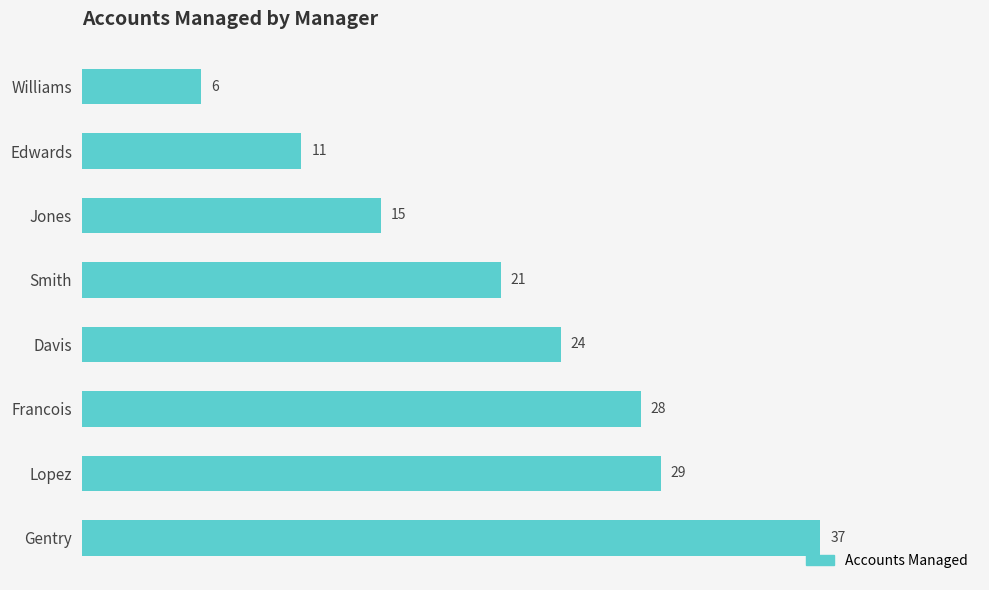

Reading top to bottom, what are all the values shown in this chart?

Williams=6	Edwards=11	Jones=15	Smith=21	Davis=24	Francois=28	Lopez=29	Gentry=37